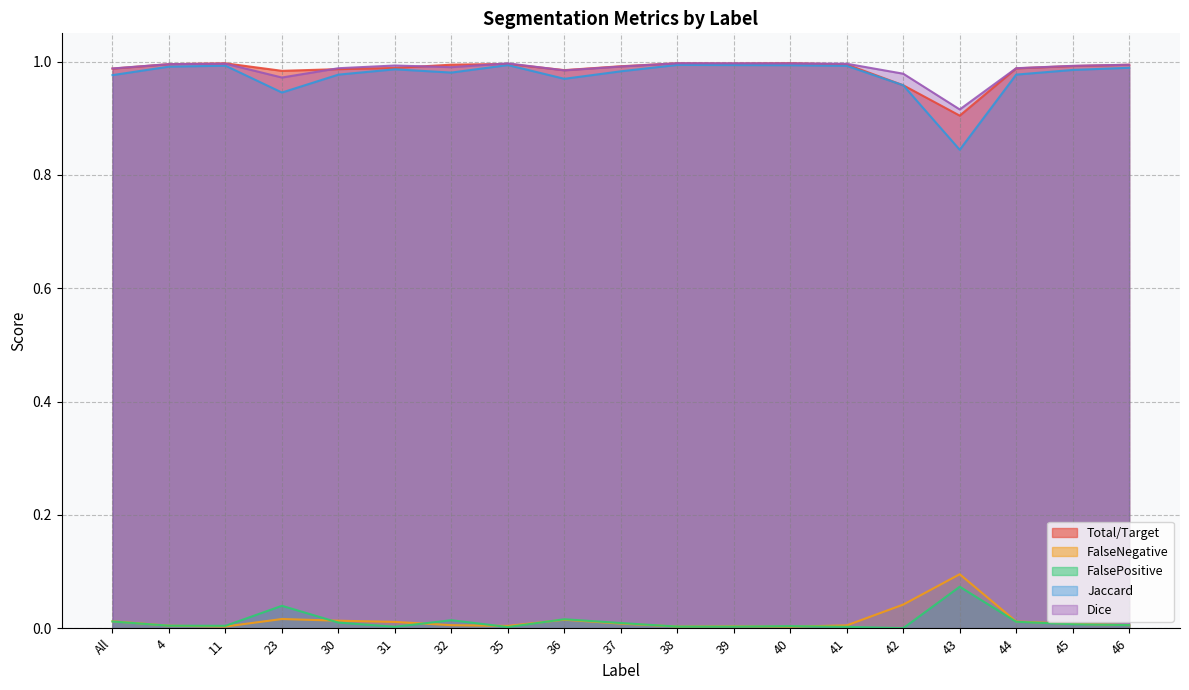

Where is Dice nearest to the value 0?

43